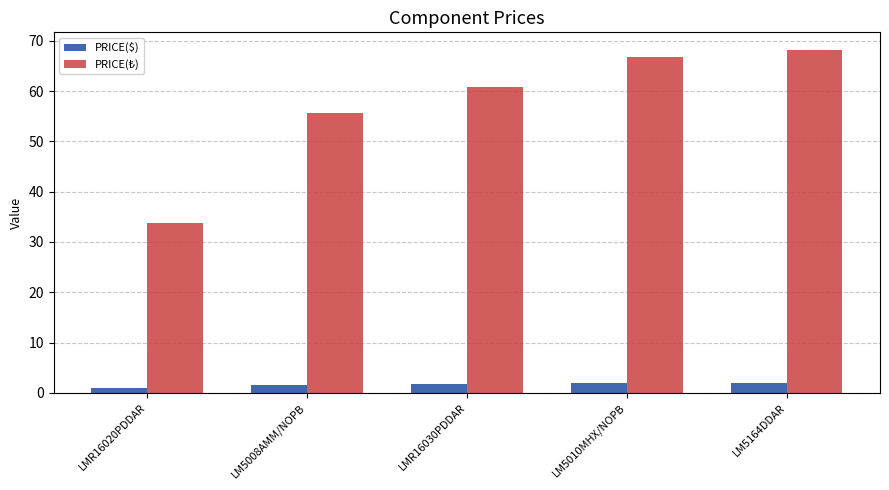

What is the label of the 4th bar from the right?

LM5008AMM/NOPB